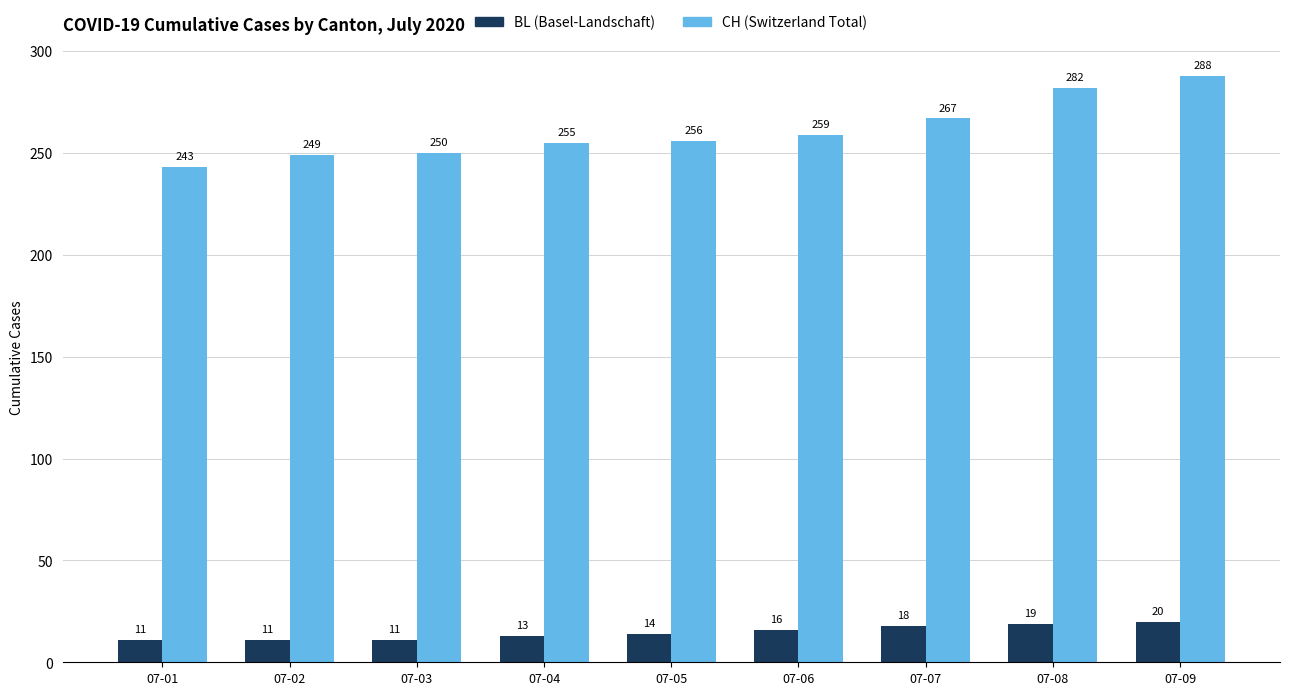

How many bars are there in total?

18